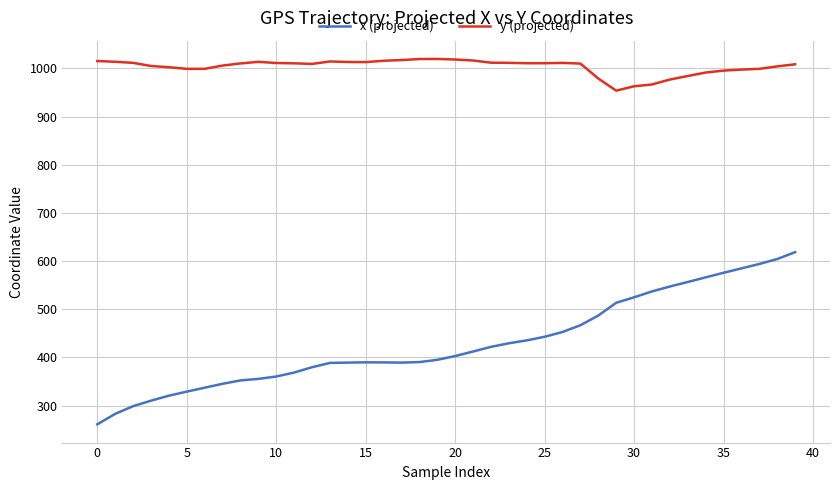

In y (projected), how many points are higher than both neighbors (excluding endpoints)?

4